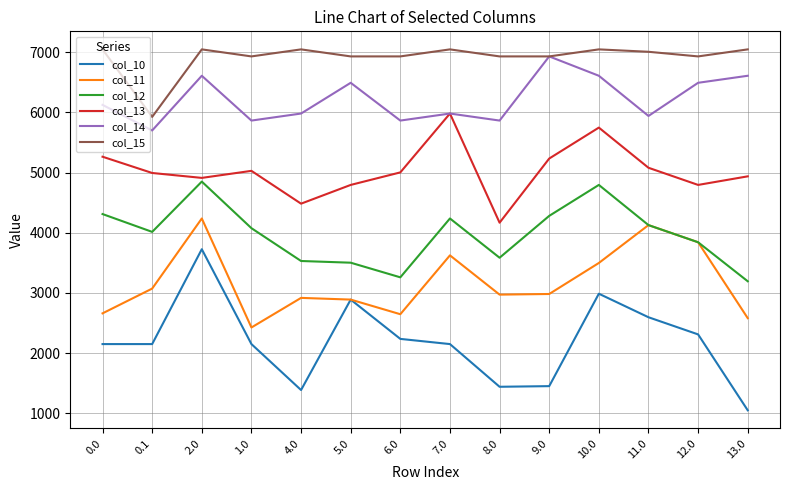

At how many categories does at least one series exceed 6632?

13